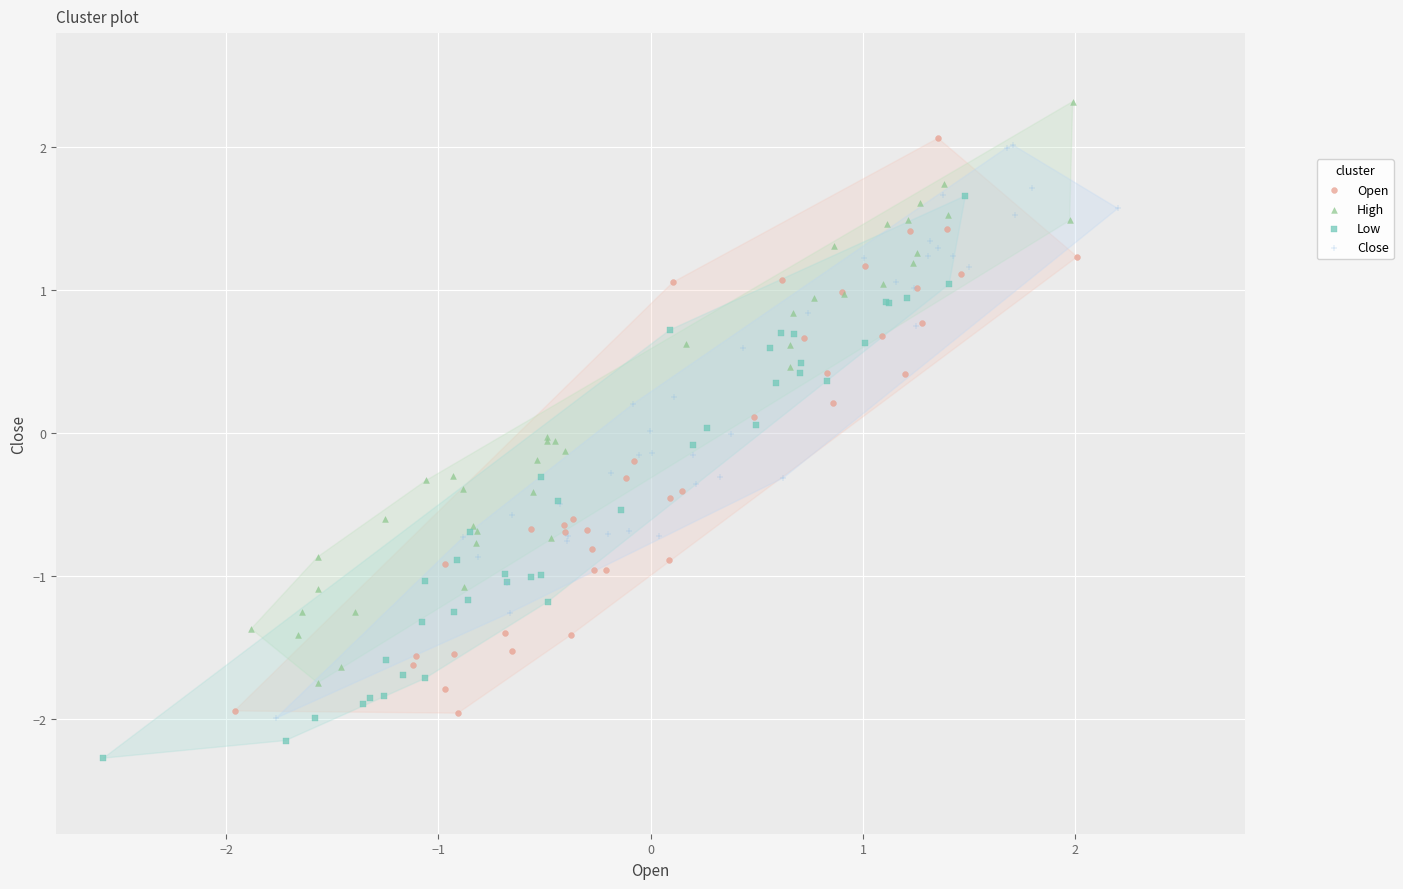

Which series has the largest Y range (max minus min)?

High